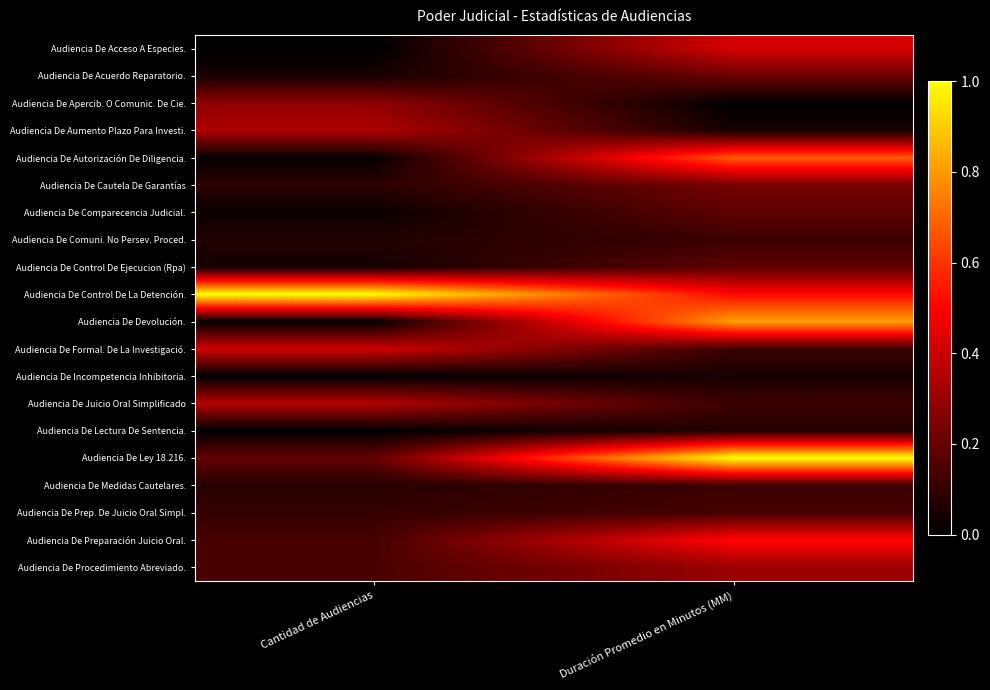

Count the number of categories in the chart.

2